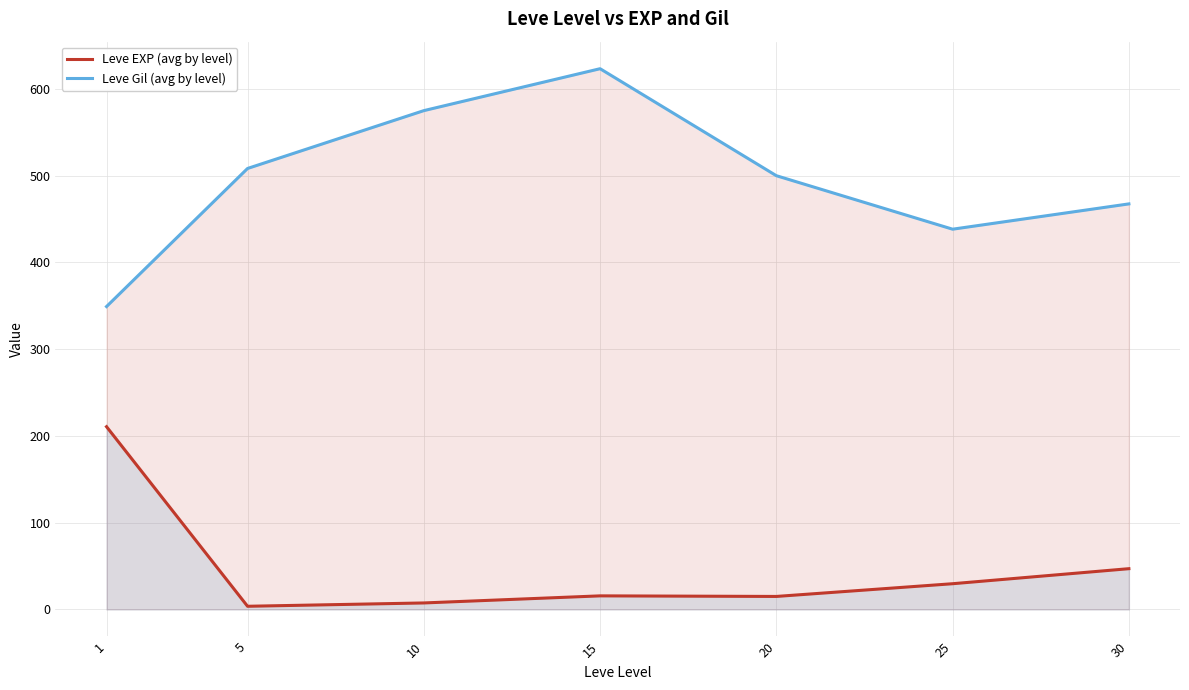

How many lines are shown in the chart?

2